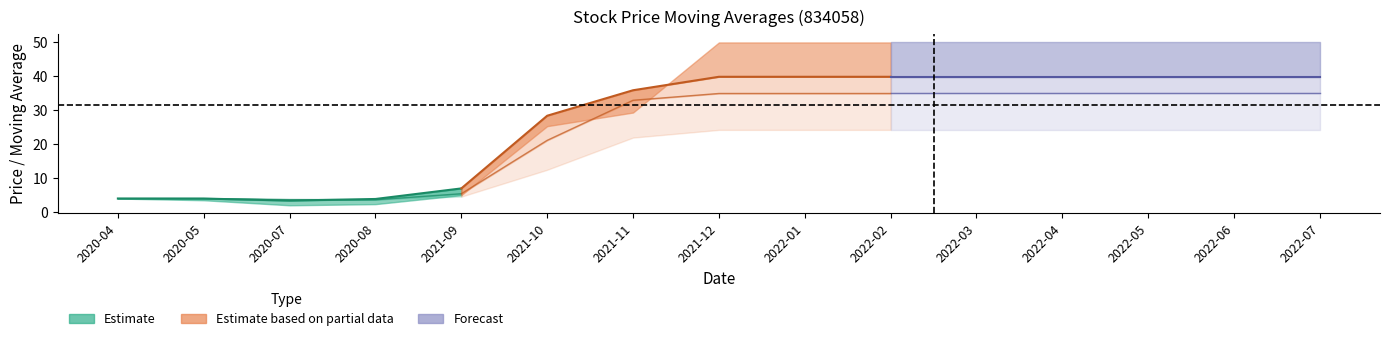

What is the total value across all series at 2021-11?

136.0